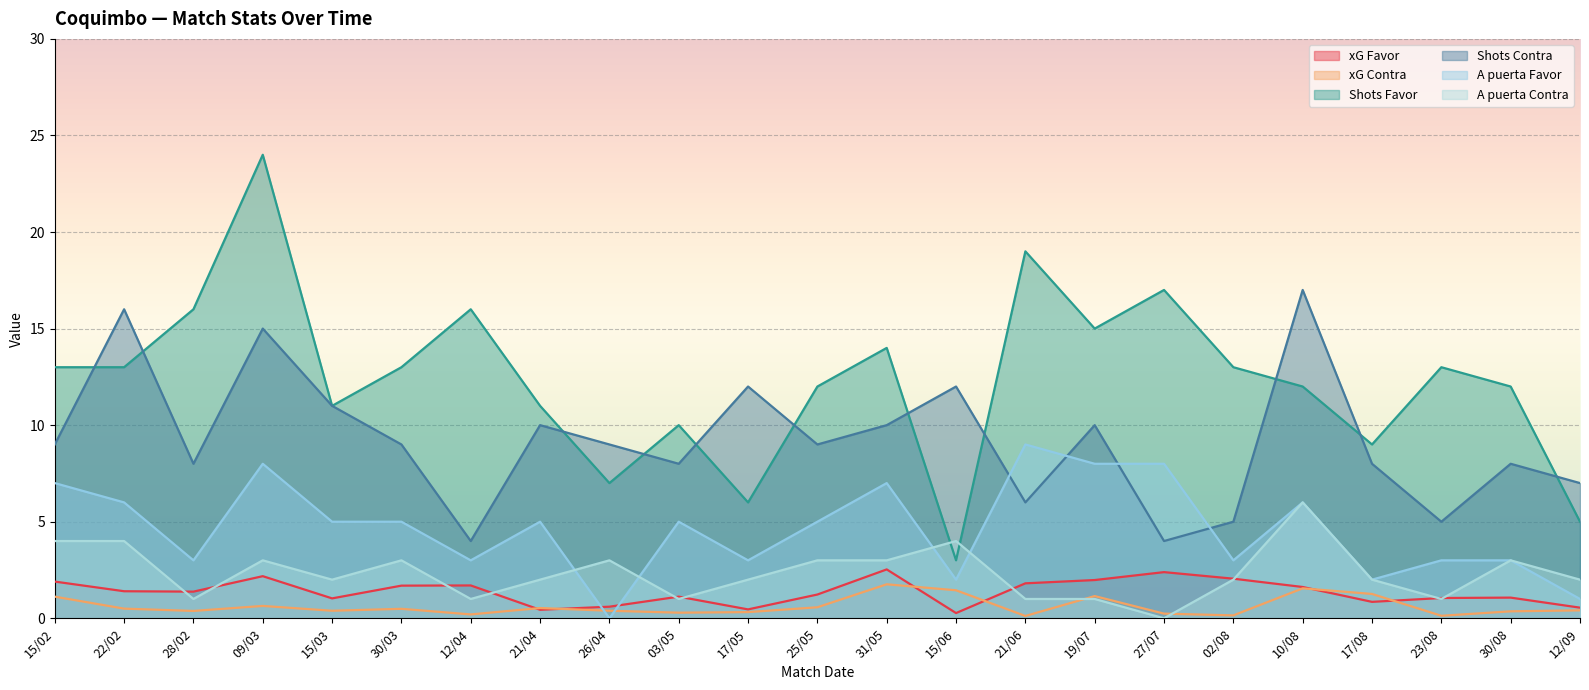

What is the difference between the highest and lowest values at 12/04?

15.8